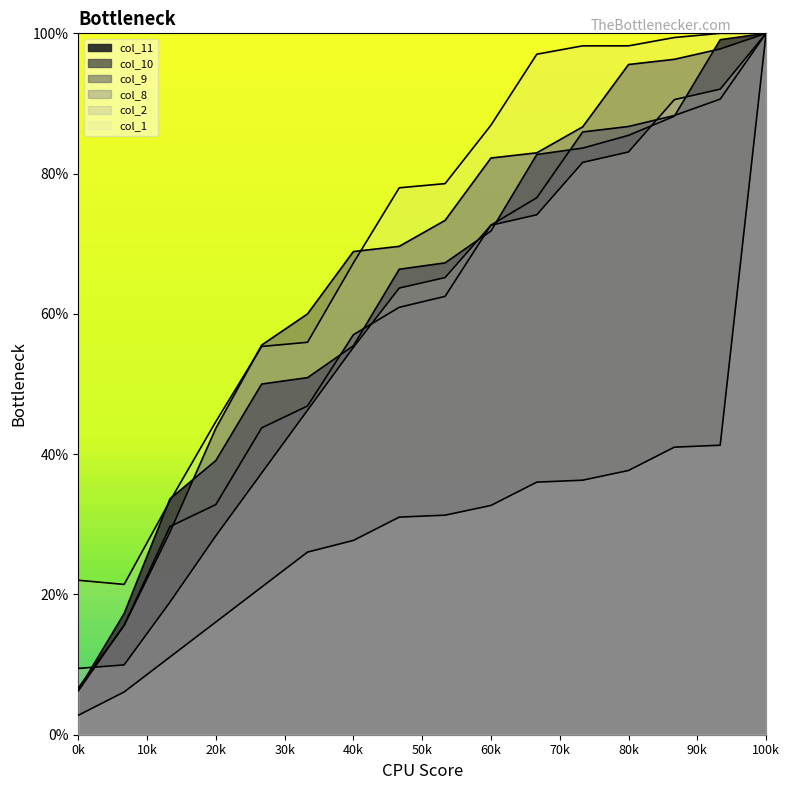

What is the maximum value for col_9?

100.0